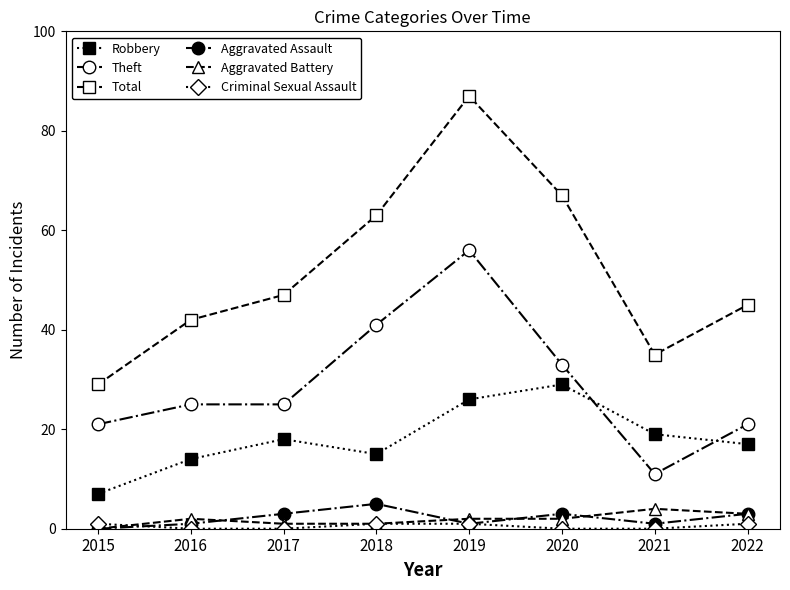

Is this an area chart (filled region under the line)?

No